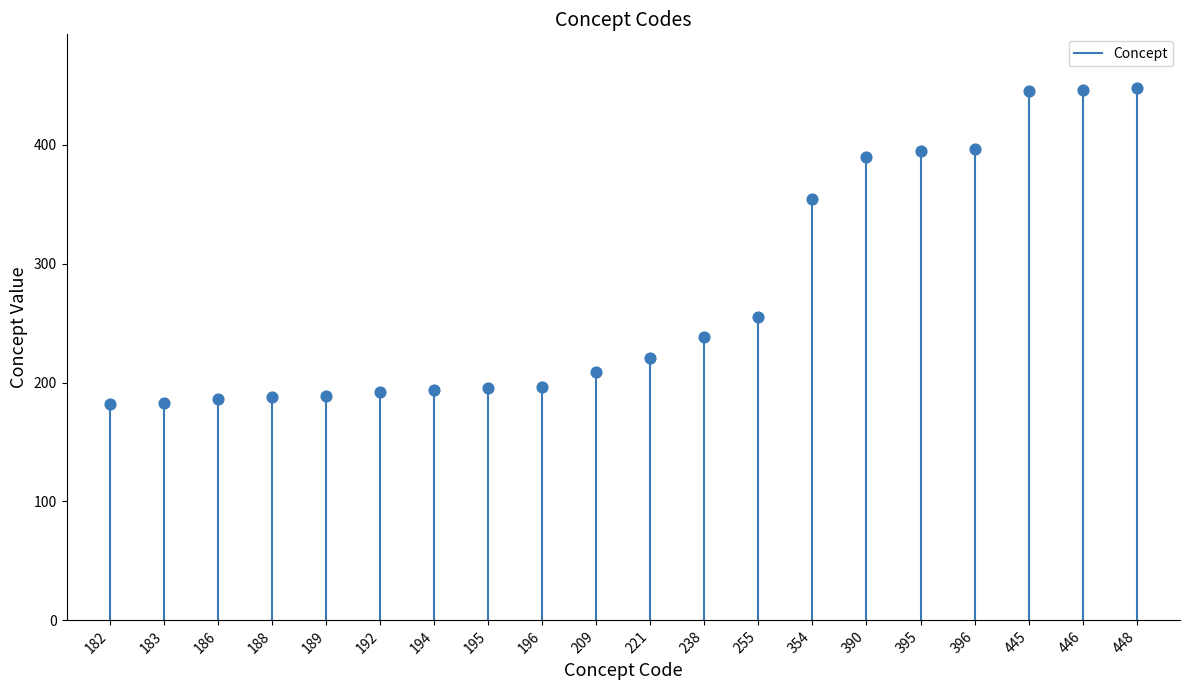

What Y value in the scatter plot is closest to 315?

354